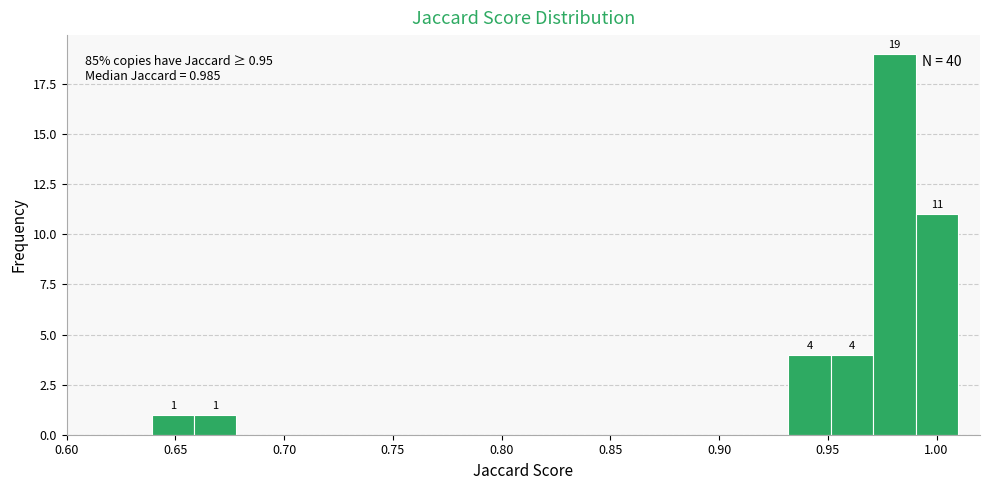

Read against the x-axis, roughly where is the centre of the tallest bar?

0.980